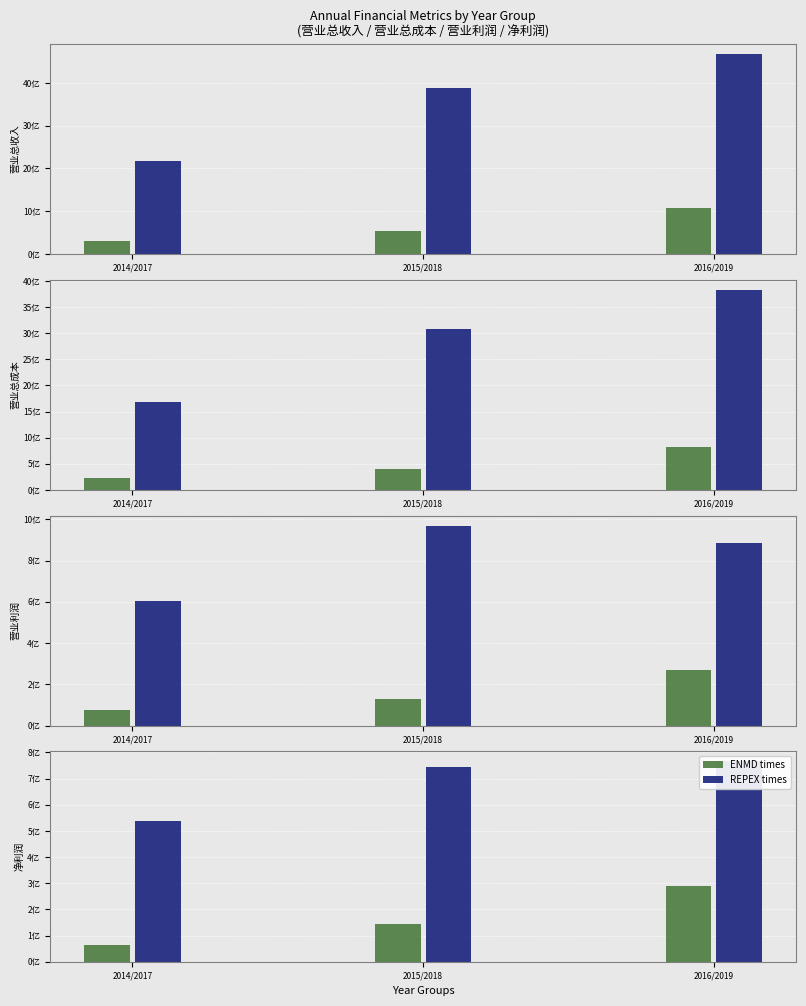

How many categories are shown in the chart?

3